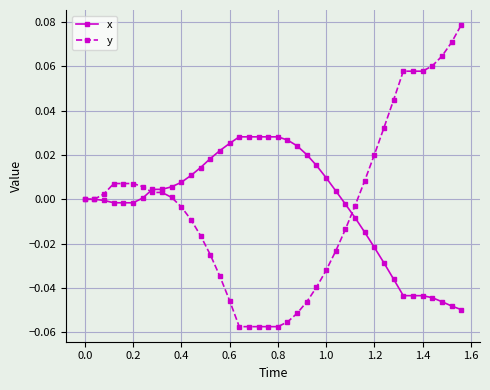

Which series has the largest range (max minus min)?

y